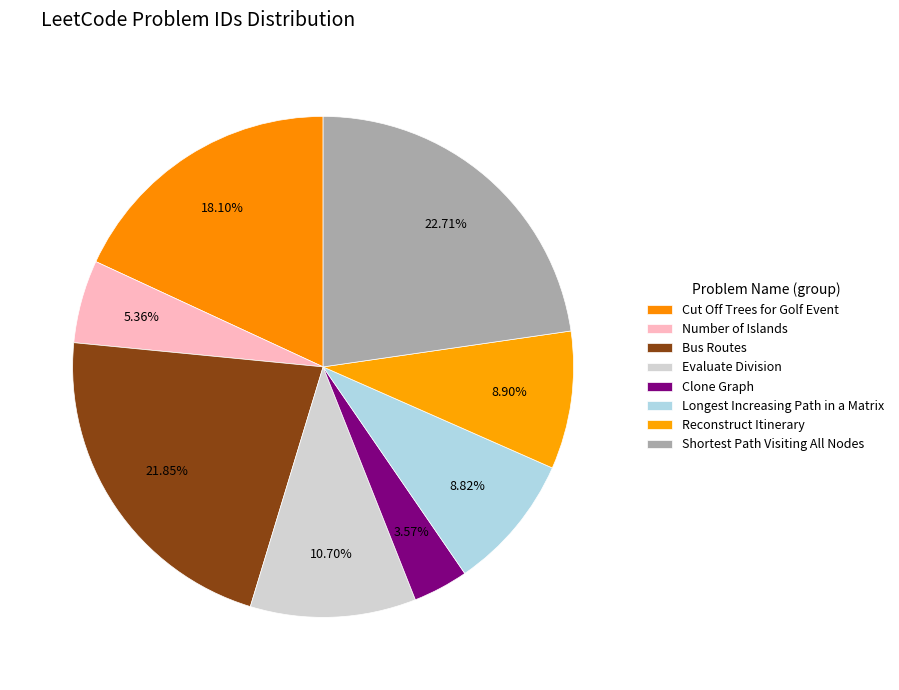

Count the number of slices in the pie.

8